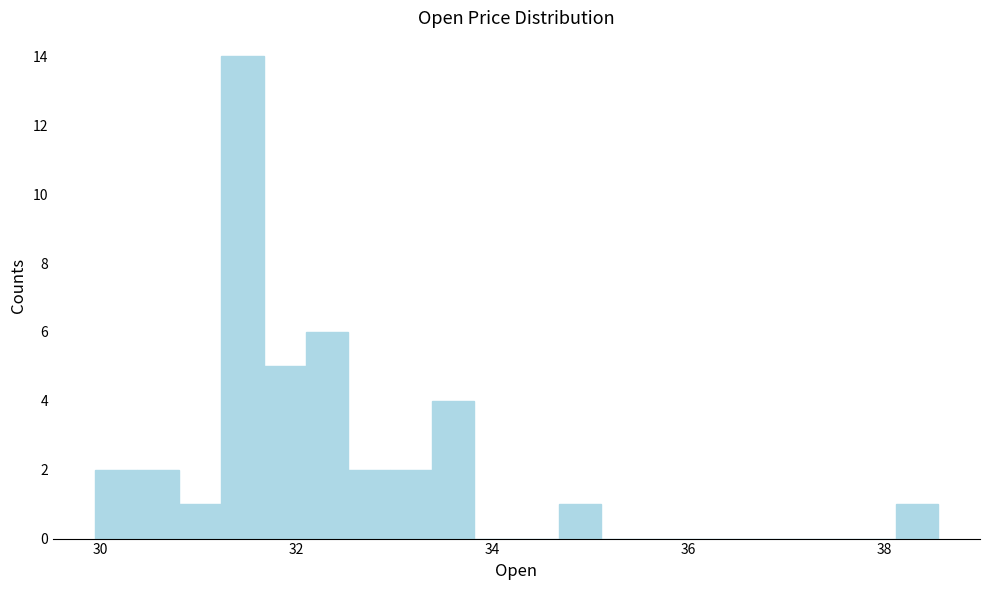

Around what value on the x-axis is the tallest bar? Give the approximate position of its centre, as read against the axis.

31.4